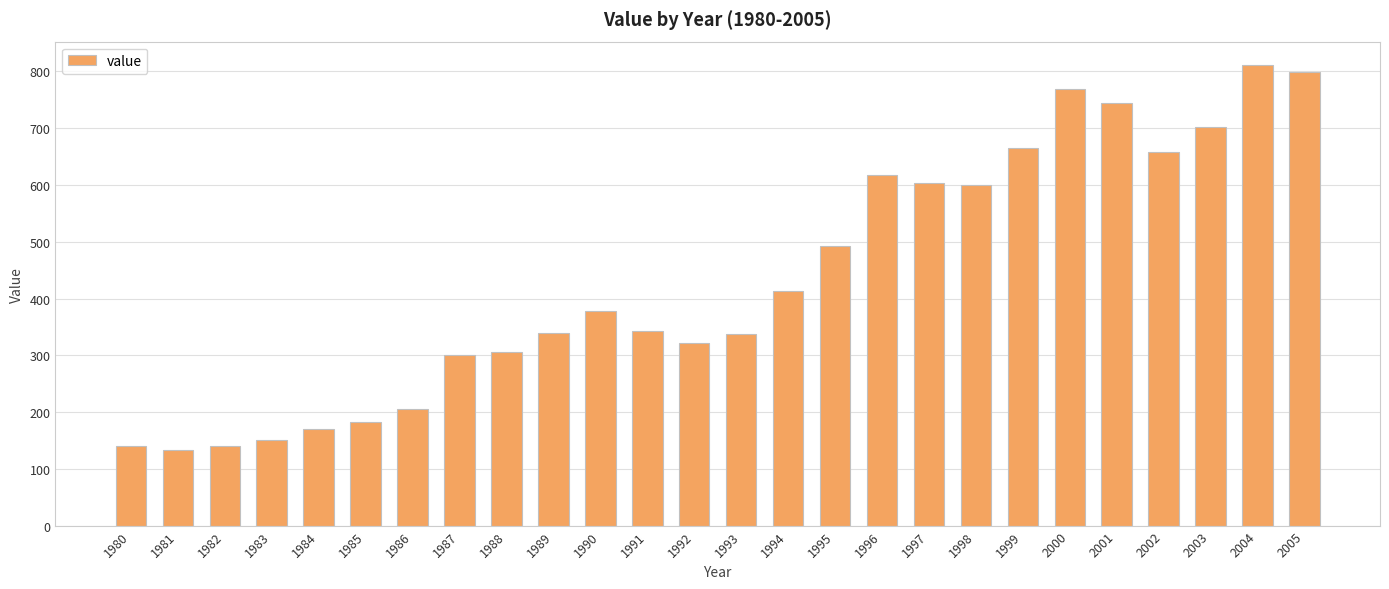

What is the sum of the values at 1990 and 1988?

683